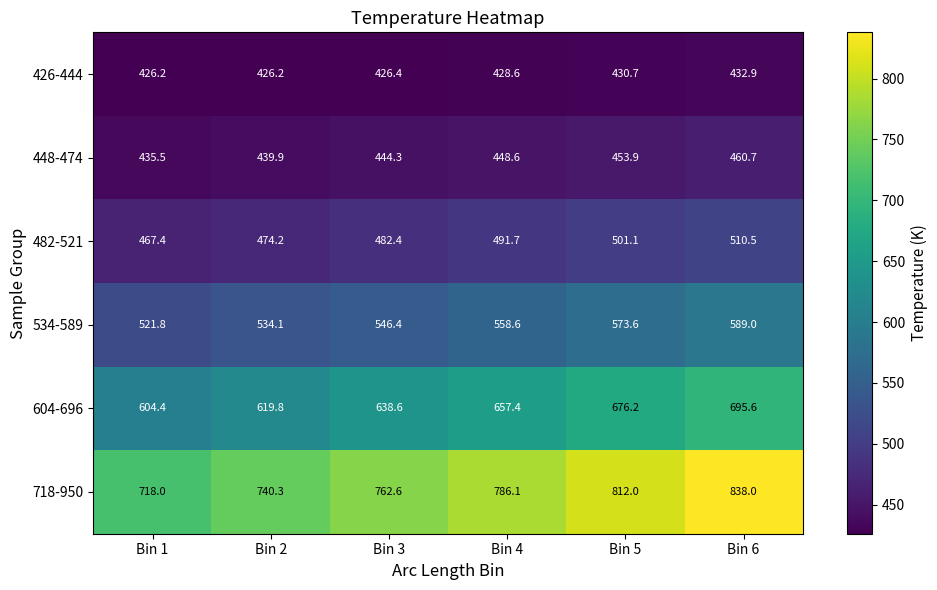

At which label is 534-589 closest to 555?

Bin 4